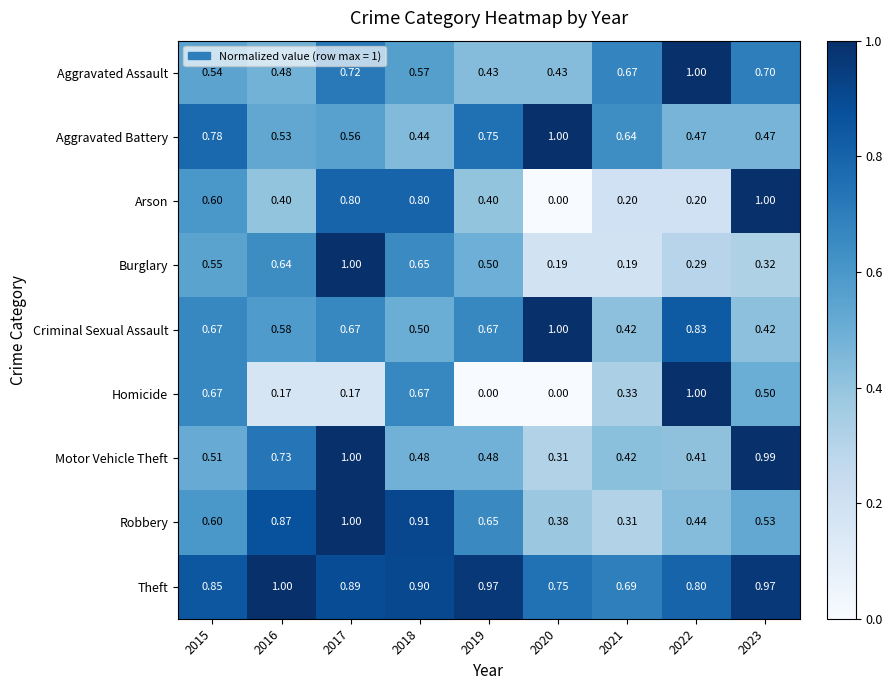

What is the total value across all series at 2017?

6.8